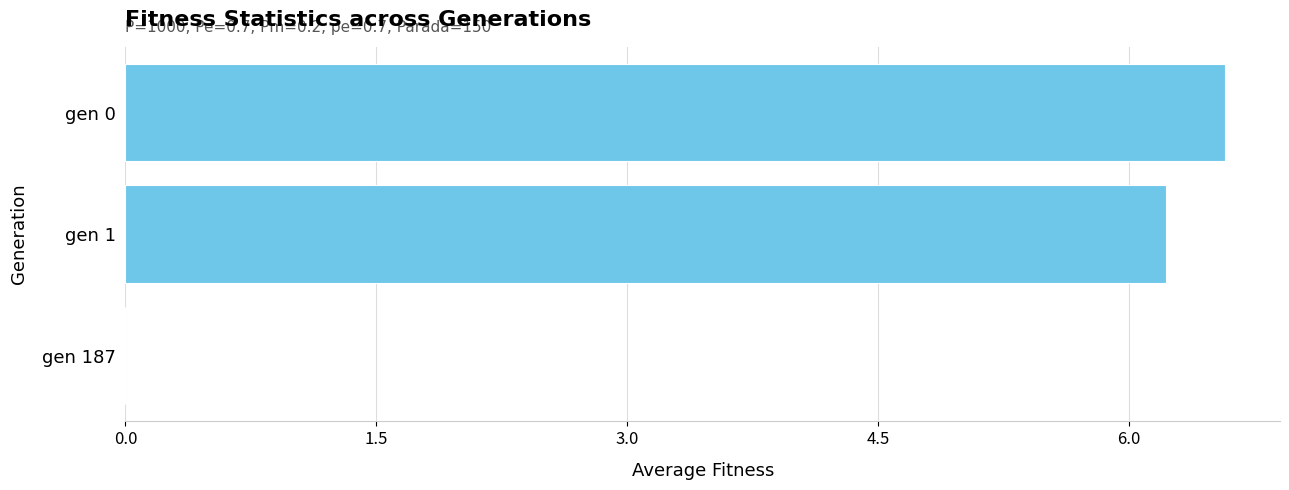

What is the change in value from gen 0 to gen 187?

-6.6